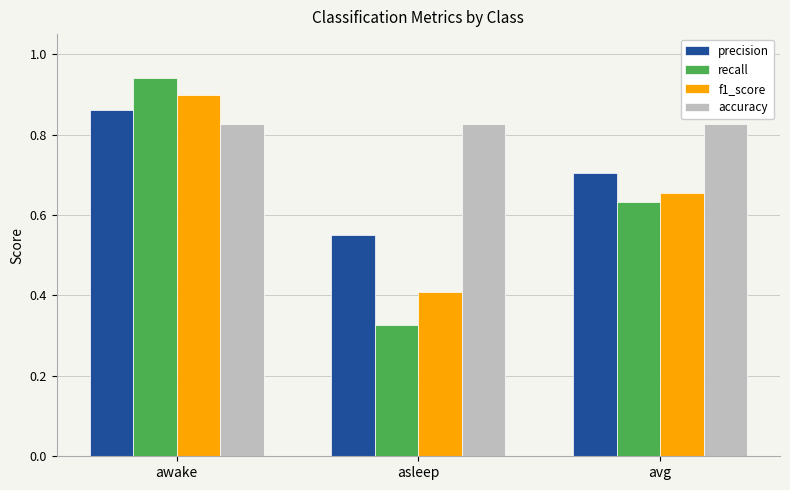

Rank the series by their maximum value, from highest to lowest.

recall, f1_score, precision, accuracy